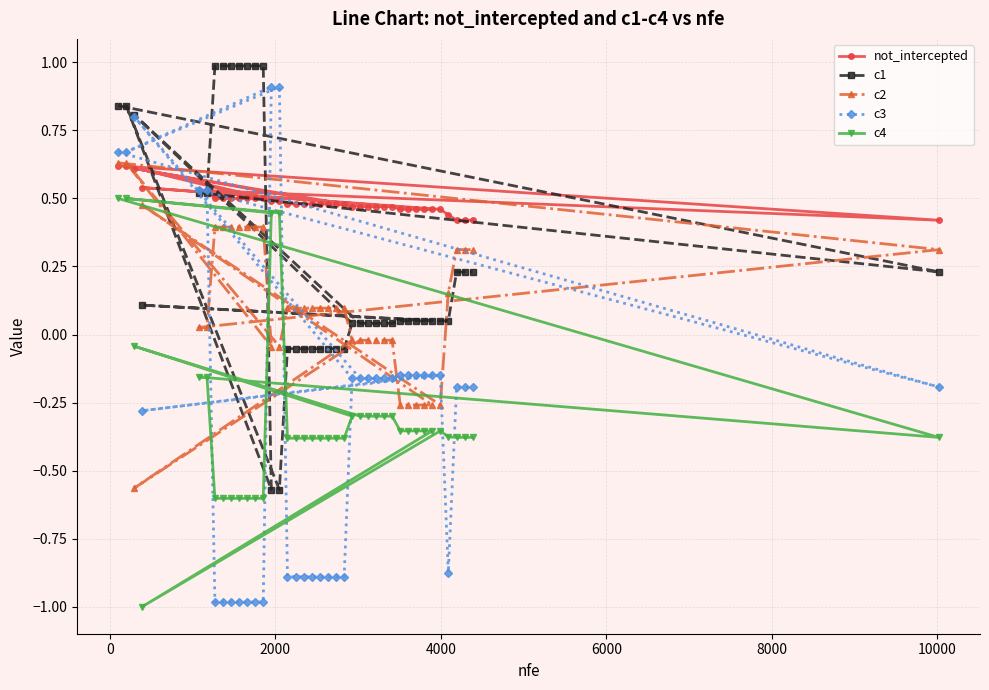

Which series has the largest total across all categories?

not_intercepted